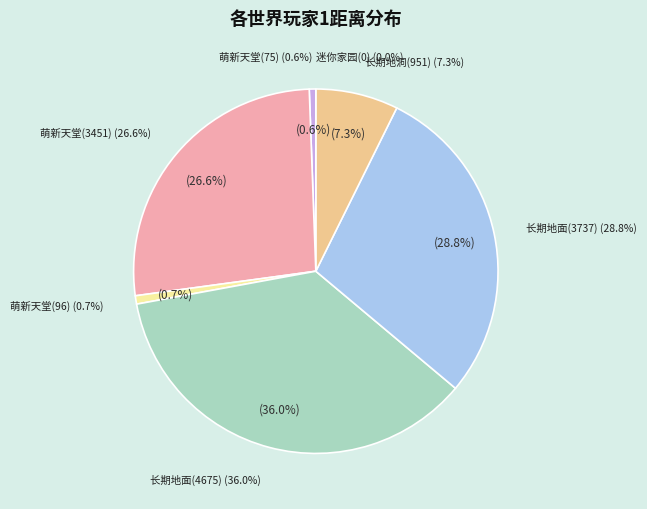

True or false: 长期地洞(小宝鸽-951) accounts for 18% of the total.

False